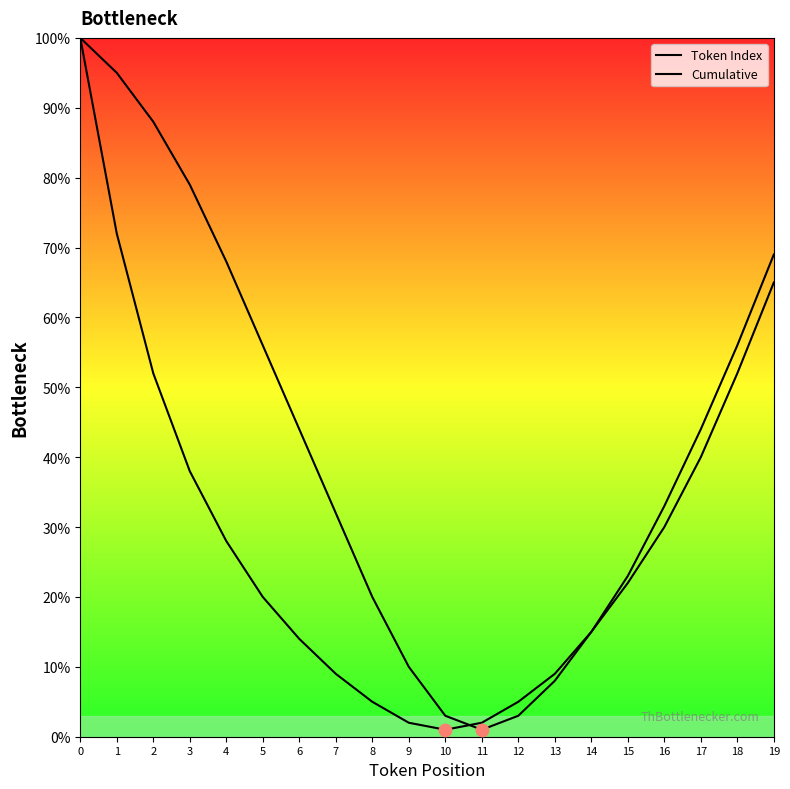

Is this an area chart (filled region under the line)?

No